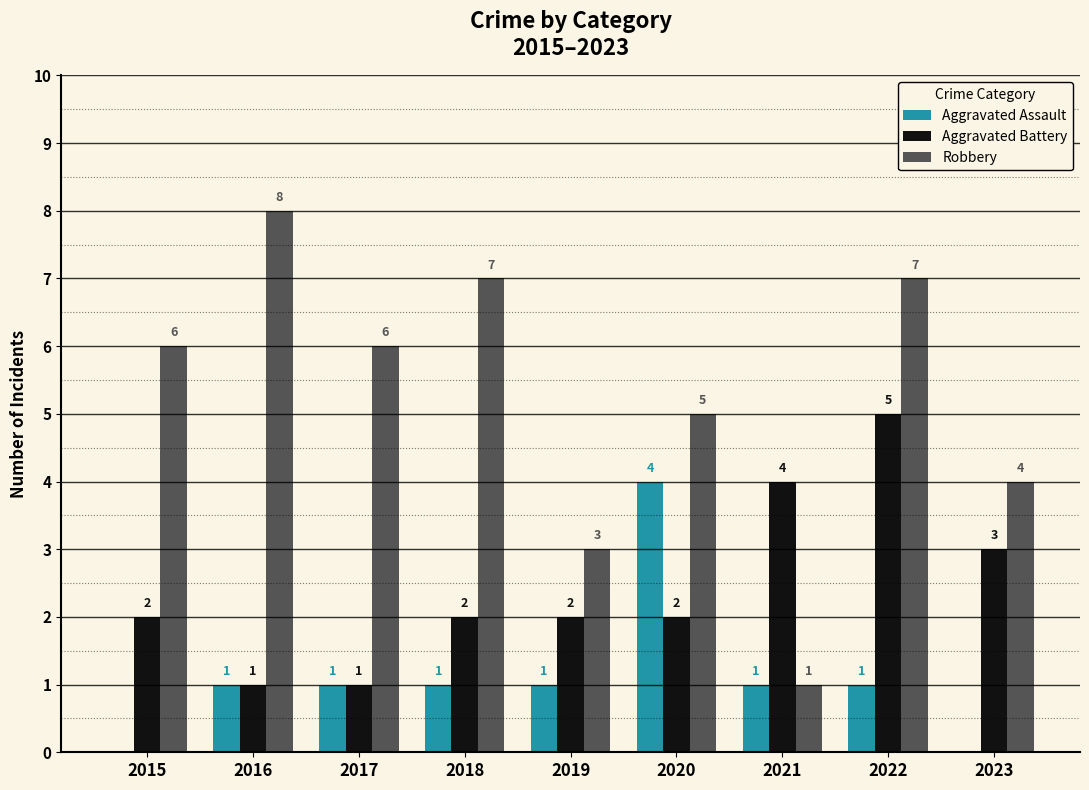

The value of Aggravated Assault at 2016 is 0. True or false?

False